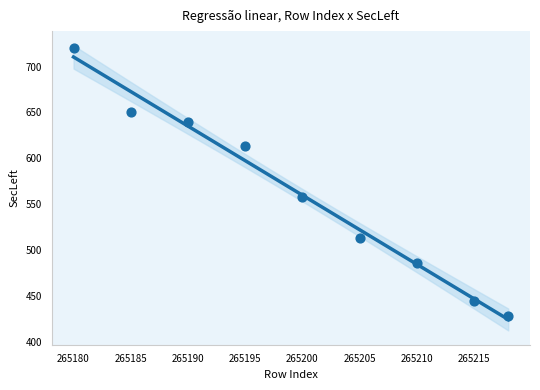

What is the average Y value?

562